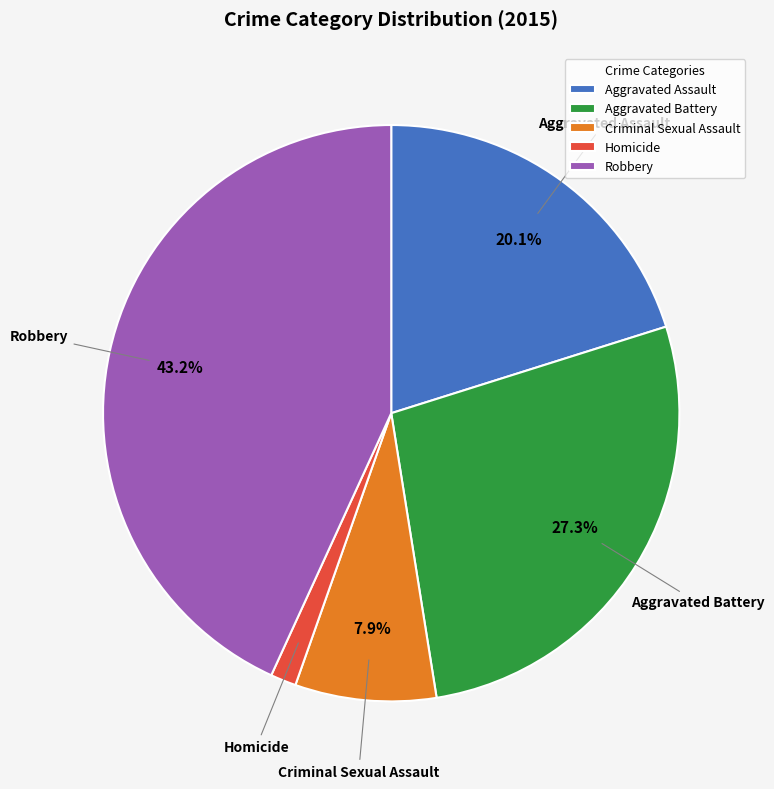

To the nearest percent, what percentage of the pie is Robbery?

43%